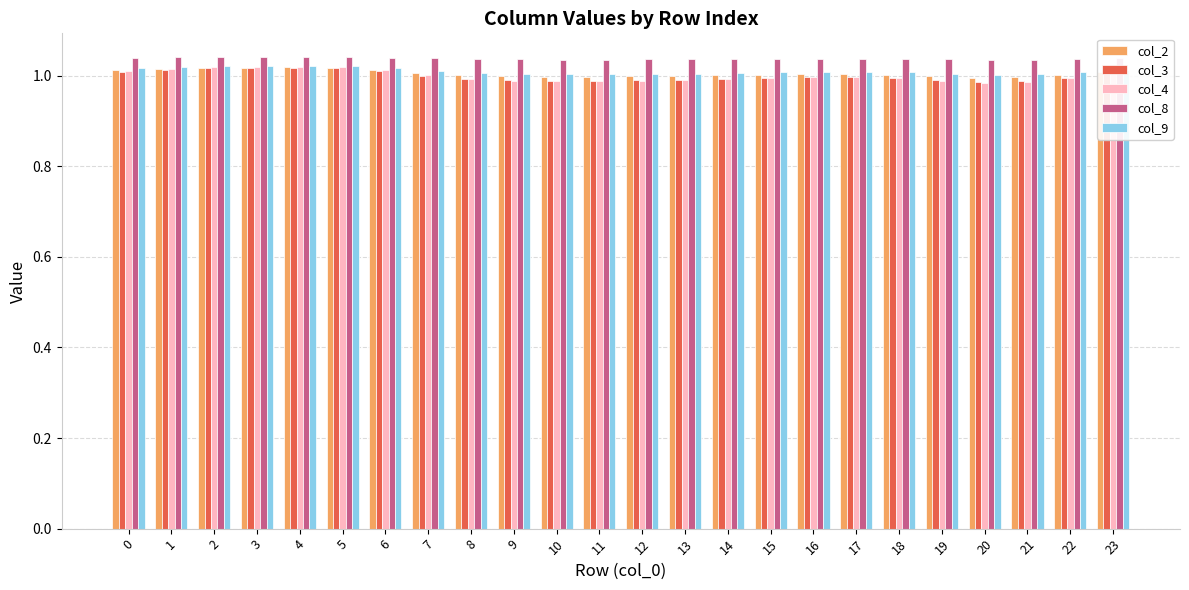

At how many categories does at least one series exceed 0?

24